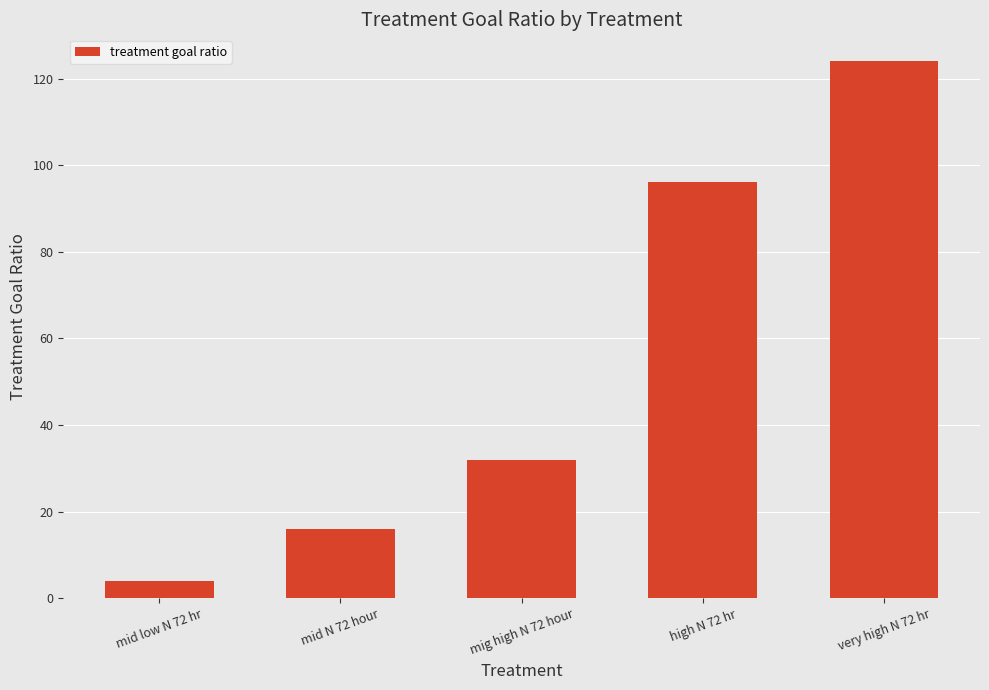

What is the average value?

54